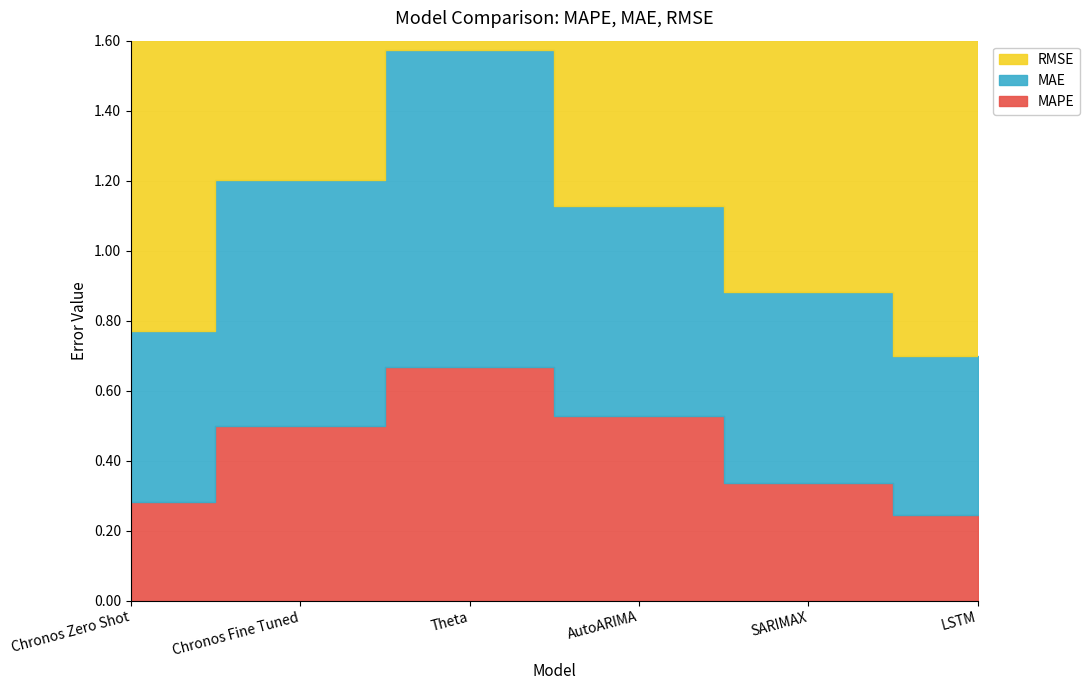

Reading left to right, transcribe all the data shown in this chart.

MAPE: 0.3	0.5	0.7	0.5	0.3	0.2
MAE: 0.5	0.7	0.9	0.6	0.5	0.5
RMSE: 1.1	1.3	1.4	1.1	1.1	1.1